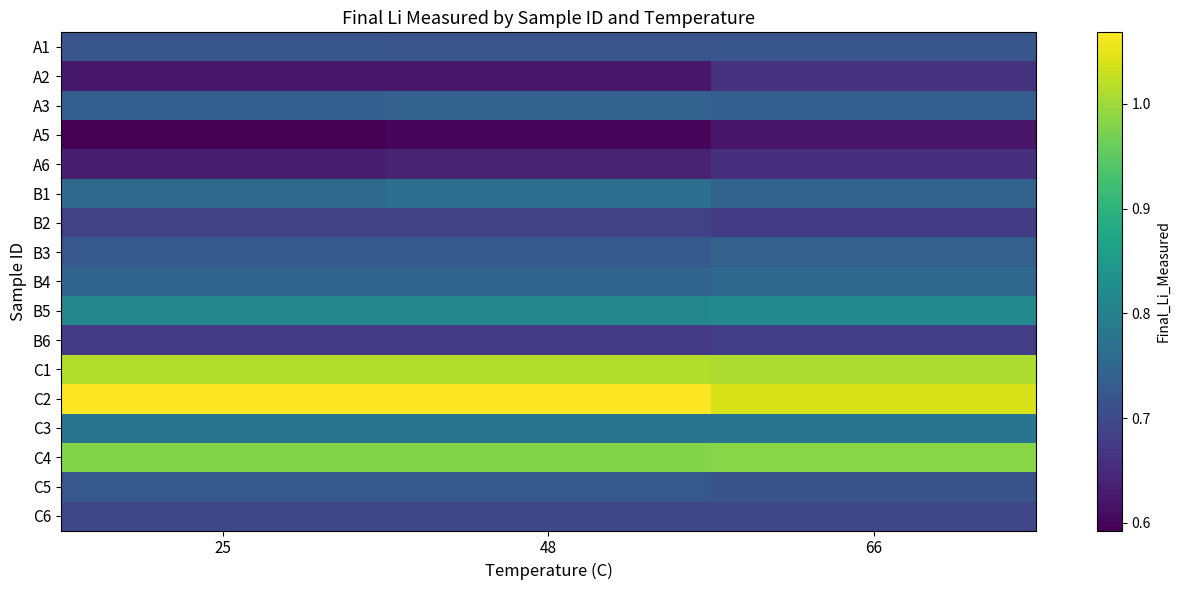

What is the spread (max minus min) of values at 25?

0.5